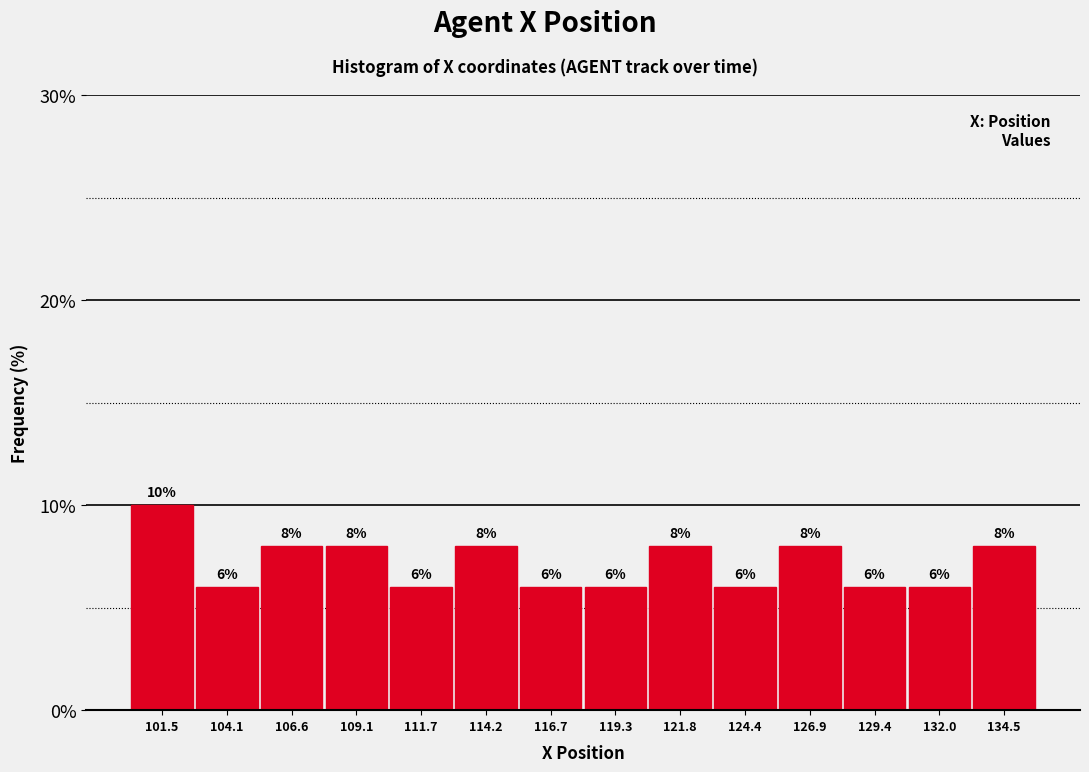

Reading left to right, transcribe this chart: for each bar, give the range it covers on the x-axis and its height. The bar edges are not printed on the chart, so give them approximately, as read against the axis.

100.0 to 103.0: 10
103.0 to 105.5: 6
105.5 to 108.0: 8
108.0 to 110.5: 8
110.5 to 113.0: 6
113.0 to 115.5: 8
115.5 to 118.0: 6
118.0 to 120.5: 6
120.5 to 123.0: 8
123.0 to 125.5: 6
125.5 to 128.0: 8
128.0 to 130.5: 6
130.5 to 133.5: 6
133.5 to 136.0: 8